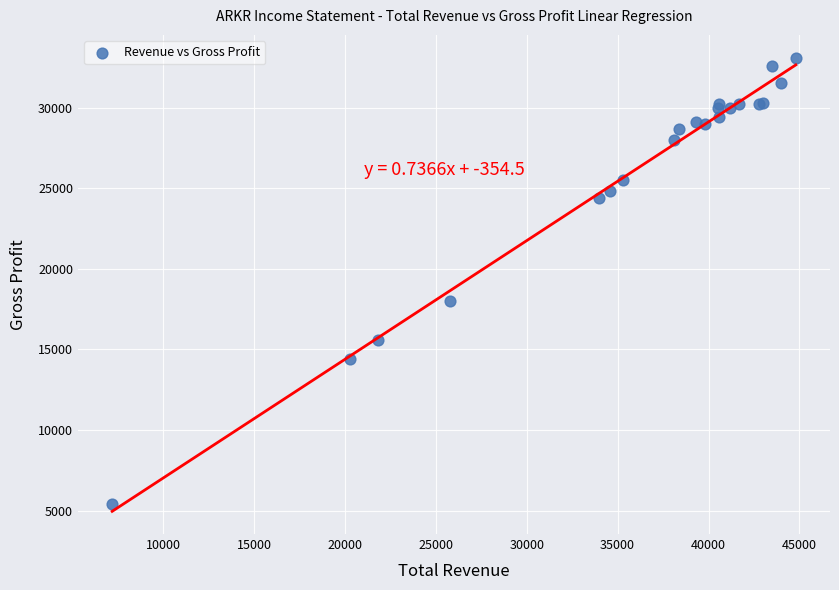

What Y value in the scatter plot is closest to 19250?

18000